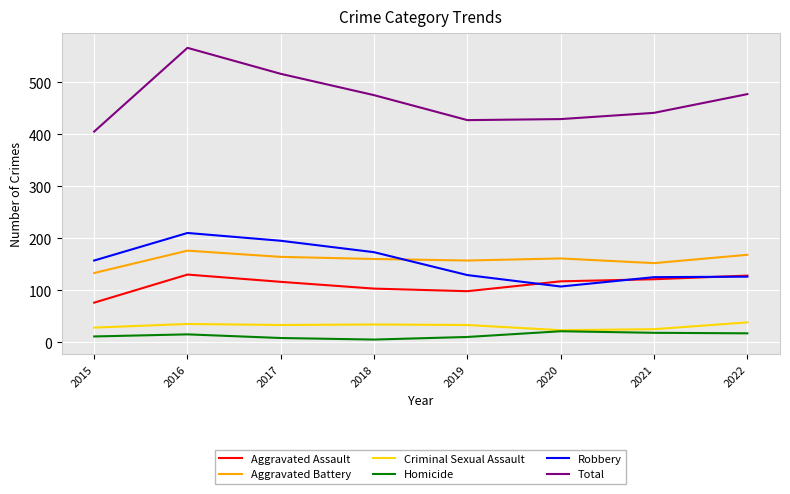

Which category has the highest value across all series?

2016